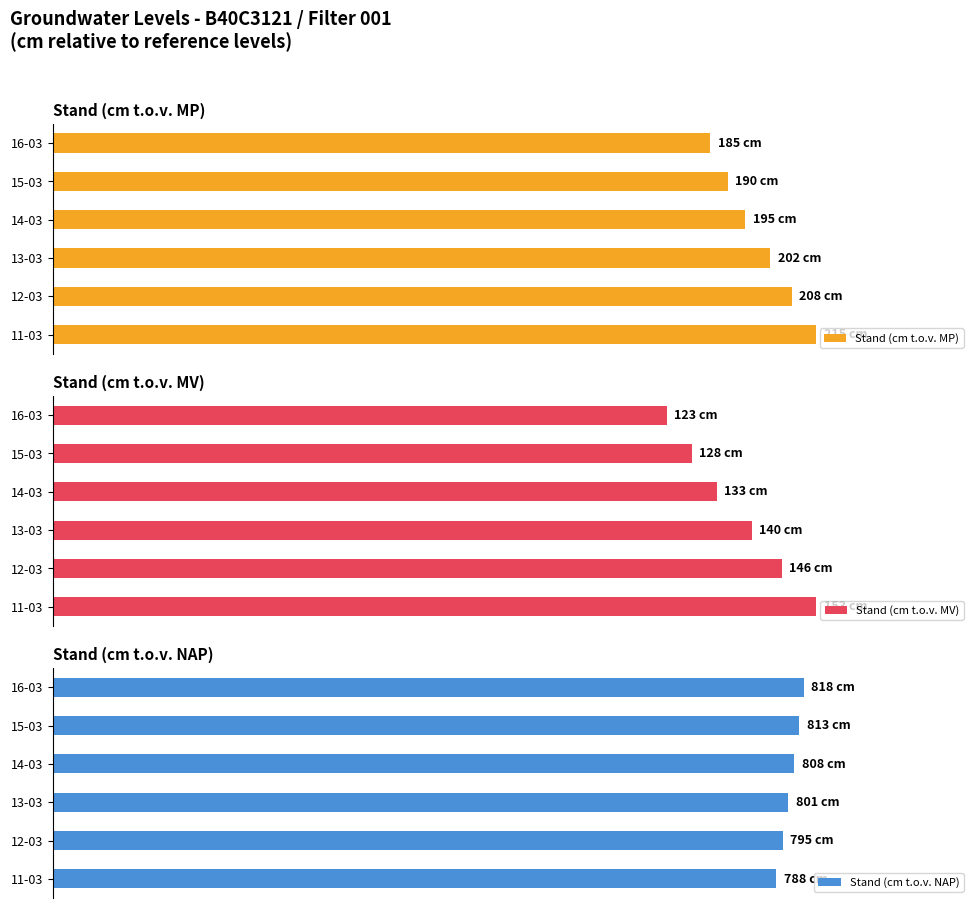

List the labels in order of Stand (cm t.o.v. MV) value, smallest first.

16-03, 15-03, 14-03, 13-03, 12-03, 11-03